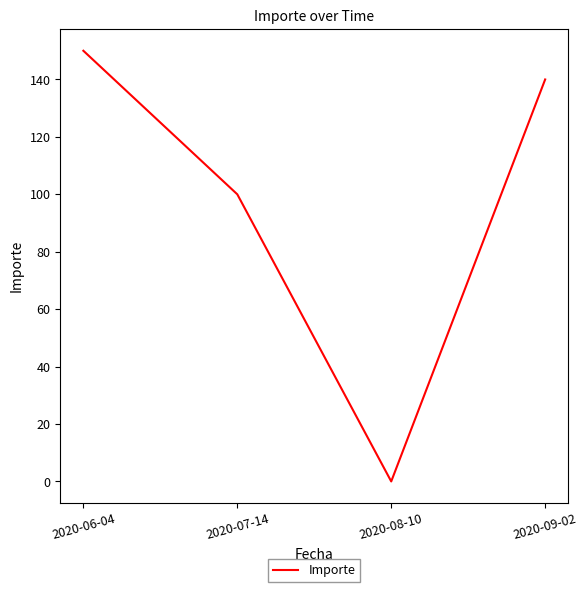

Reading left to right, list all the values displayed in this chart.

150	100	0	140